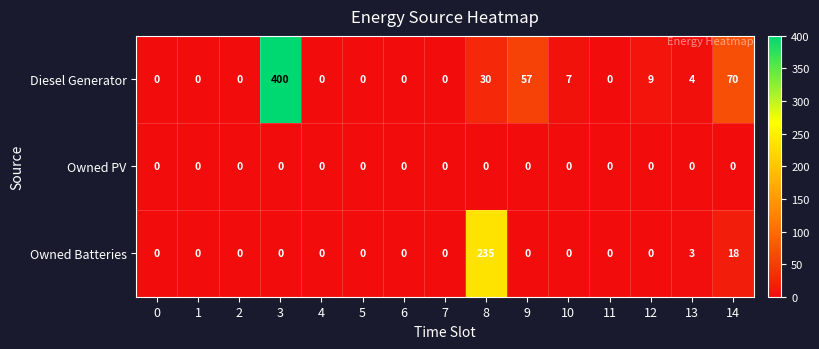

List the series in order of their peak value, lowest first.

Owned PV, Owned Batteries, Diesel Generator